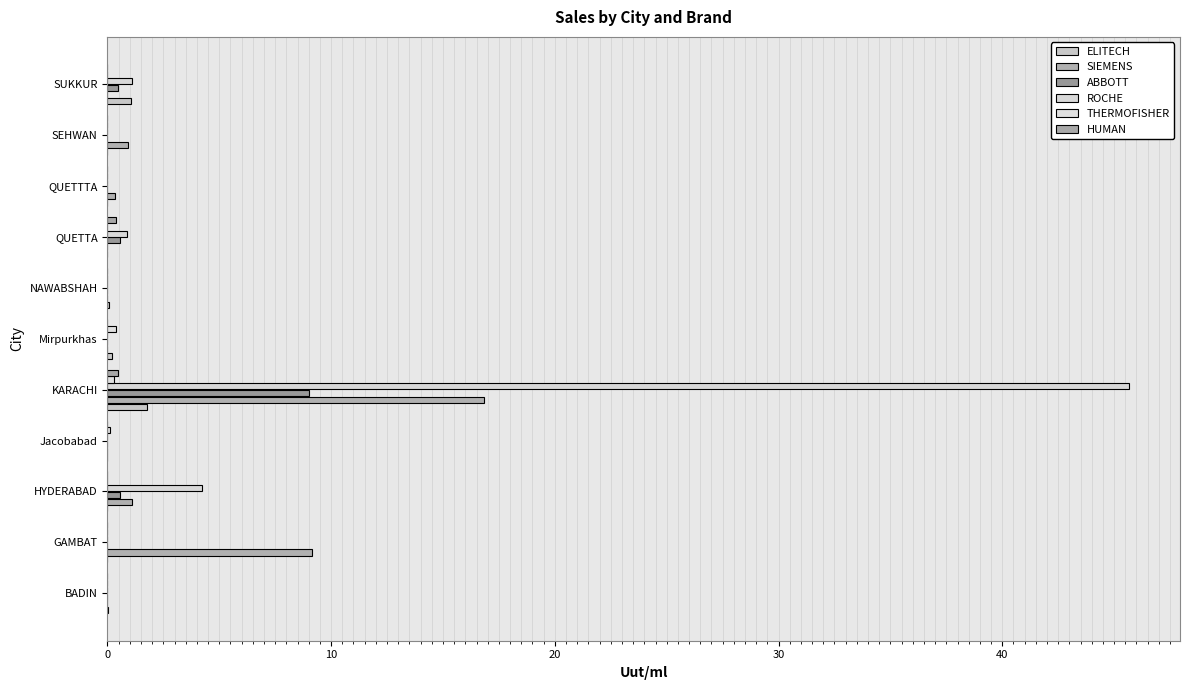

Which series has the largest total across all categories?

ROCHE